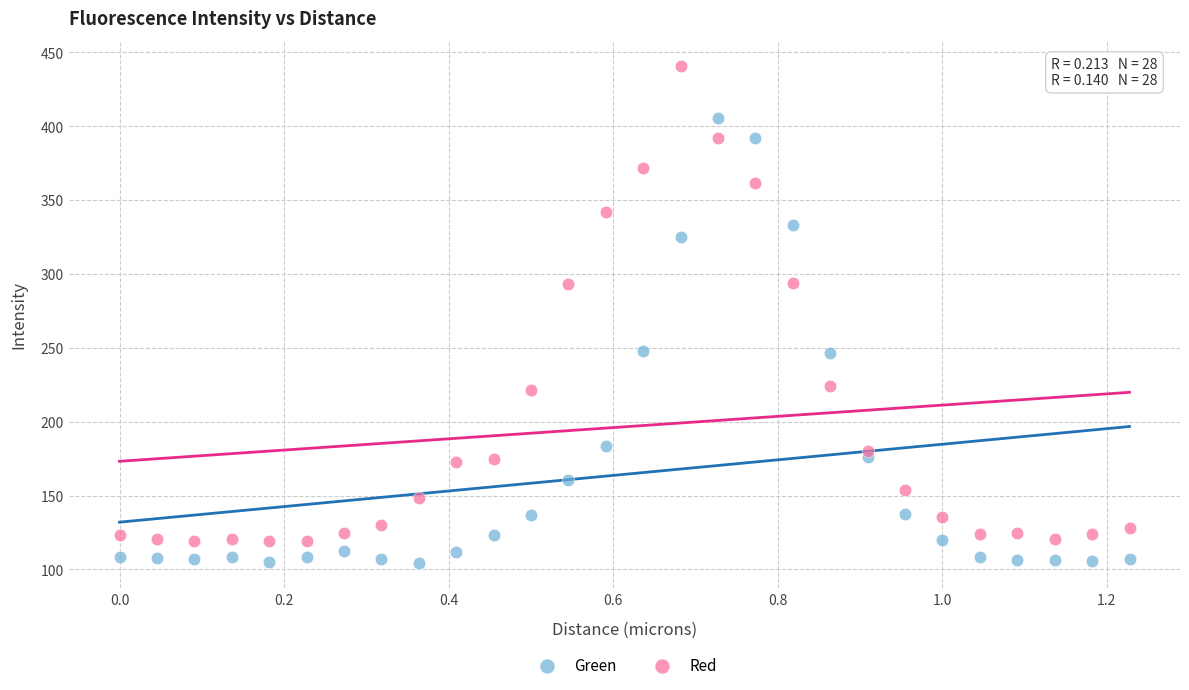

Which series reaches the minimum Y coordinate?

Green